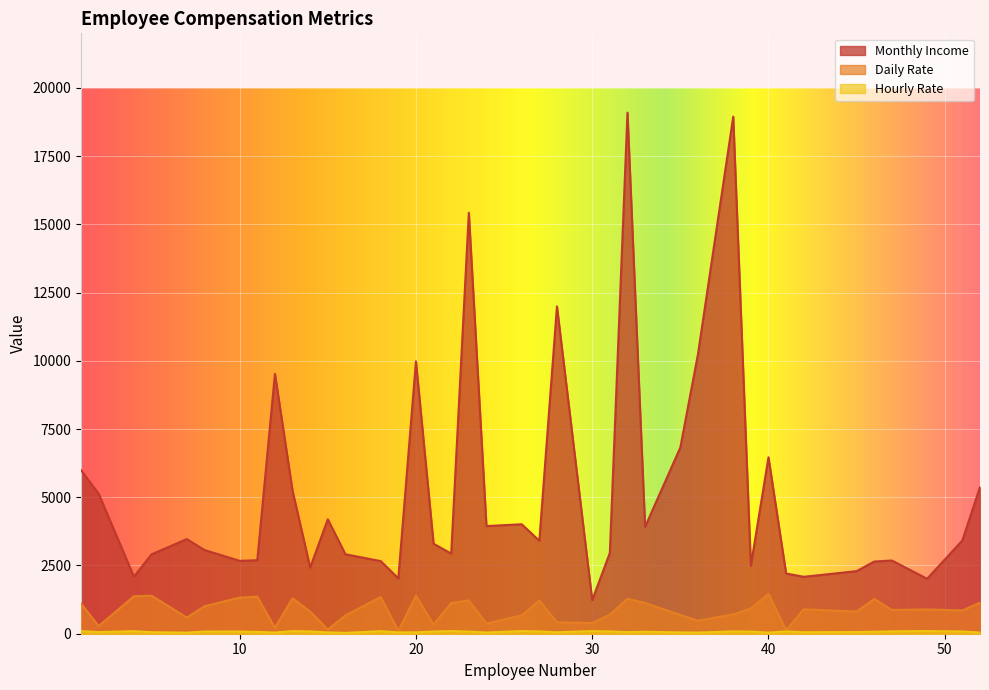

Is the value of Daily Rate at 51 greater than the value of Monthly Income at 4?

No